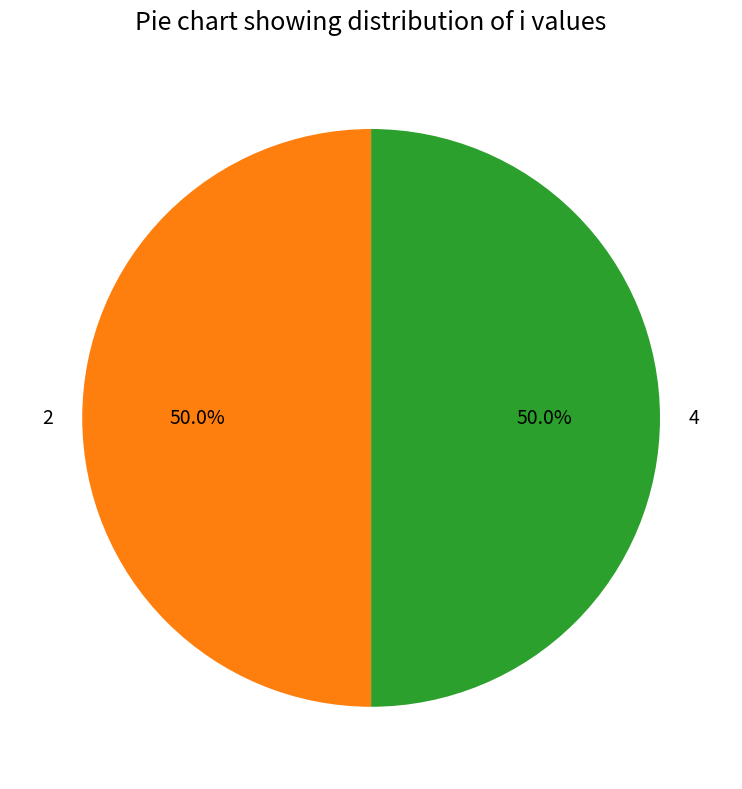

What is the ratio of the value at 4 to the value at 2?

1.0